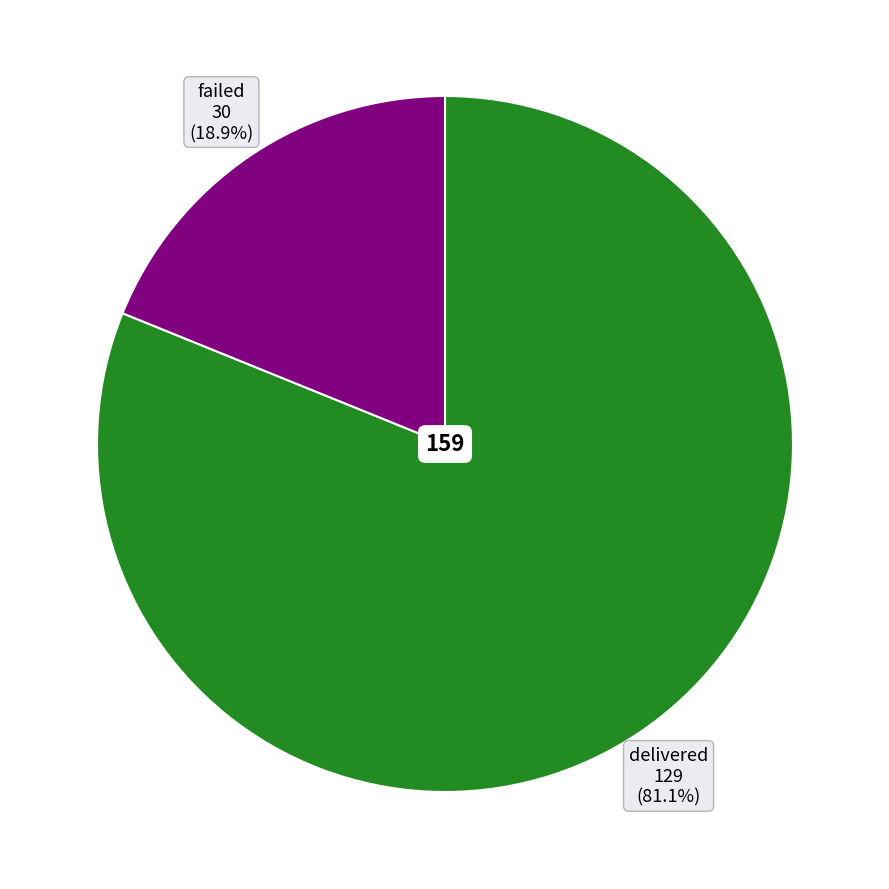

Is there a majority slice in this chart?

Yes